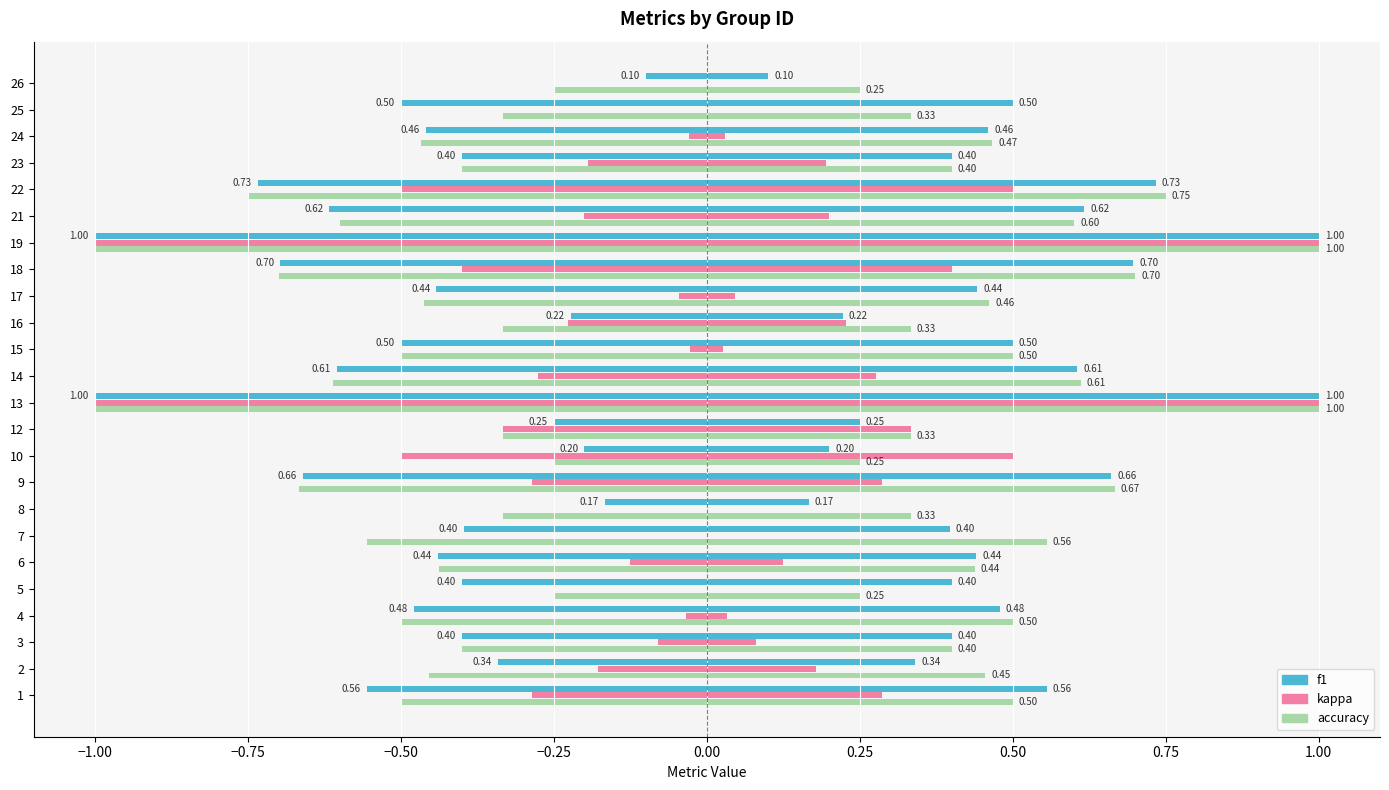

How many categories are shown in the chart?

24